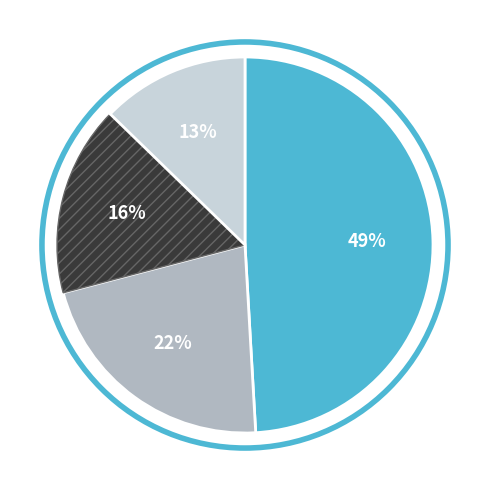

To the nearest percent, what is the difference between the largest and smallest slice percentages?

36%